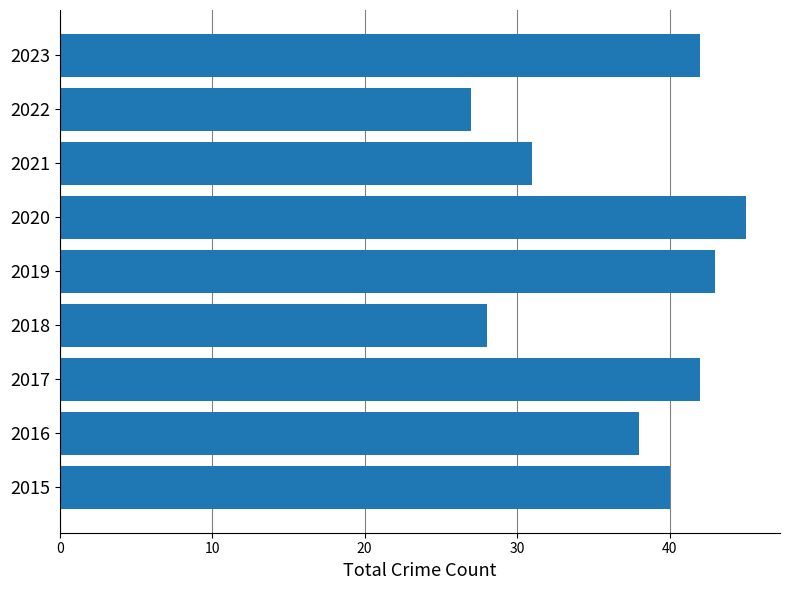

What is the sum of all values?

336